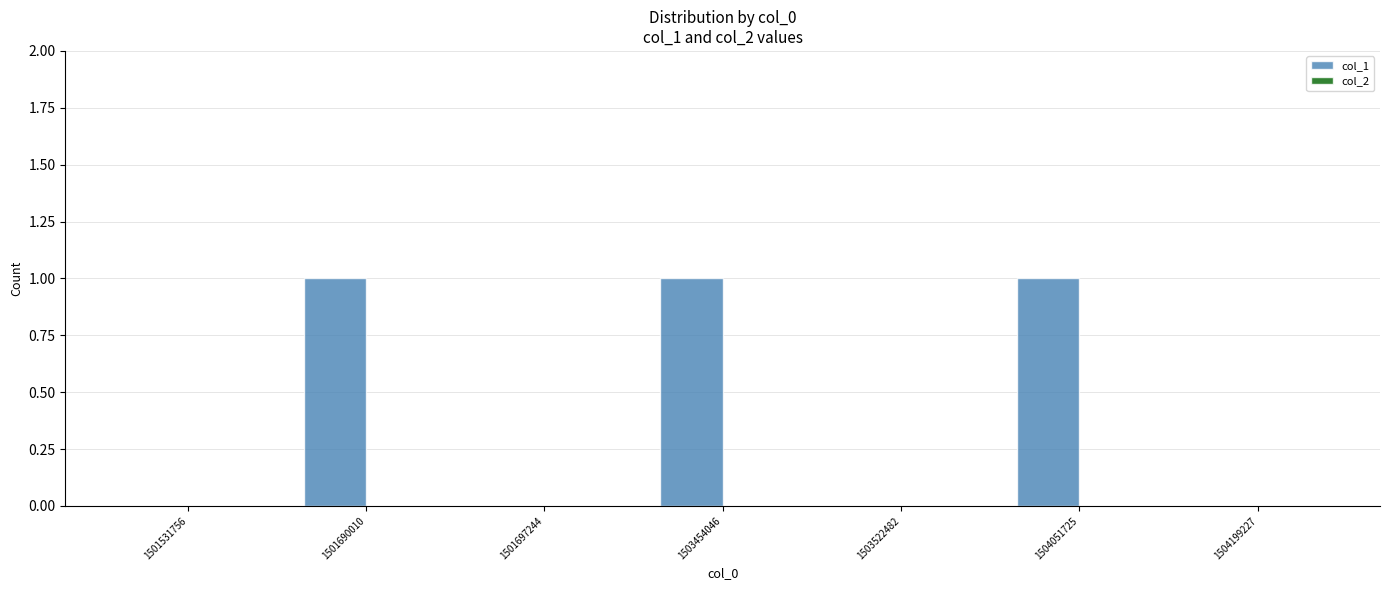

Which has a higher value, 1504051725 or 1504199227?

1504051725